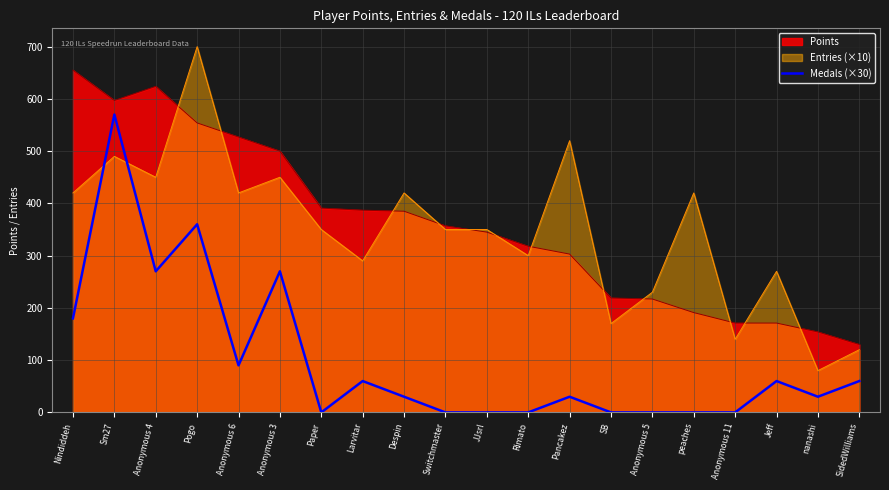

What is the value of the 6th point from the left?

270